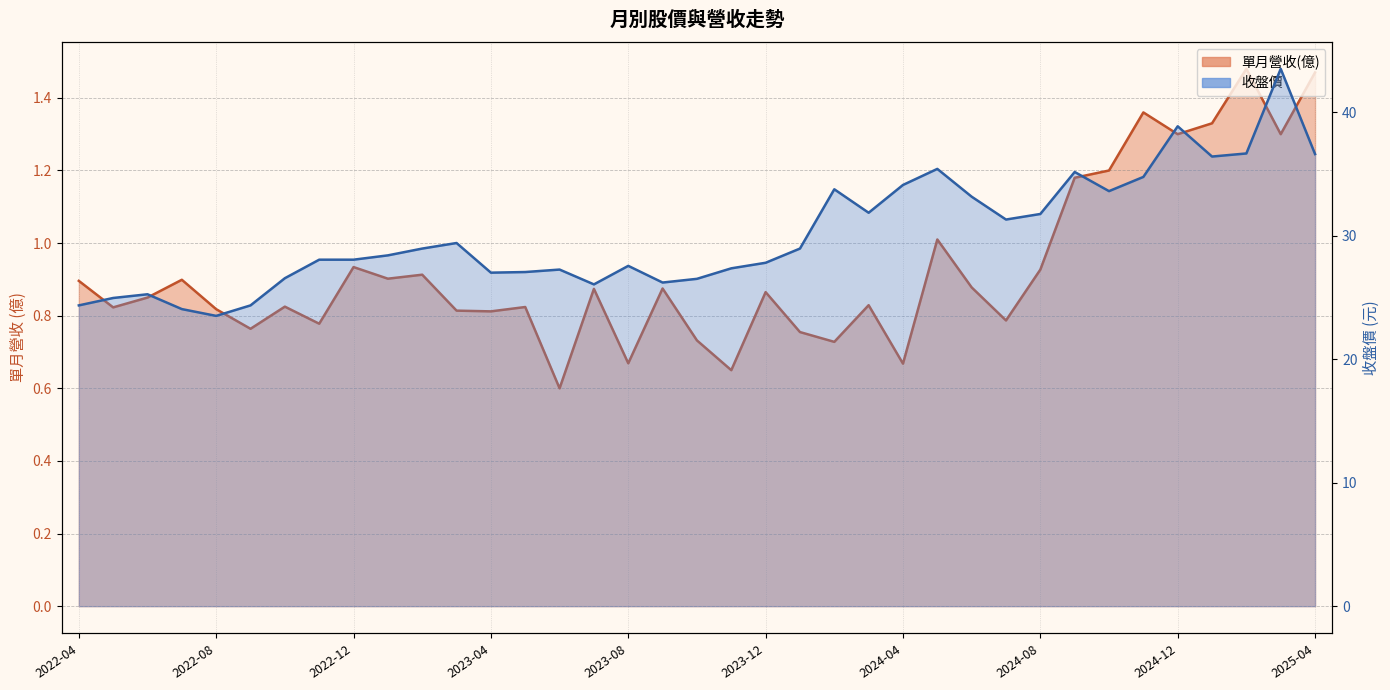

True or false: 單月營收(億) has more than 1 interior local peaks.

True